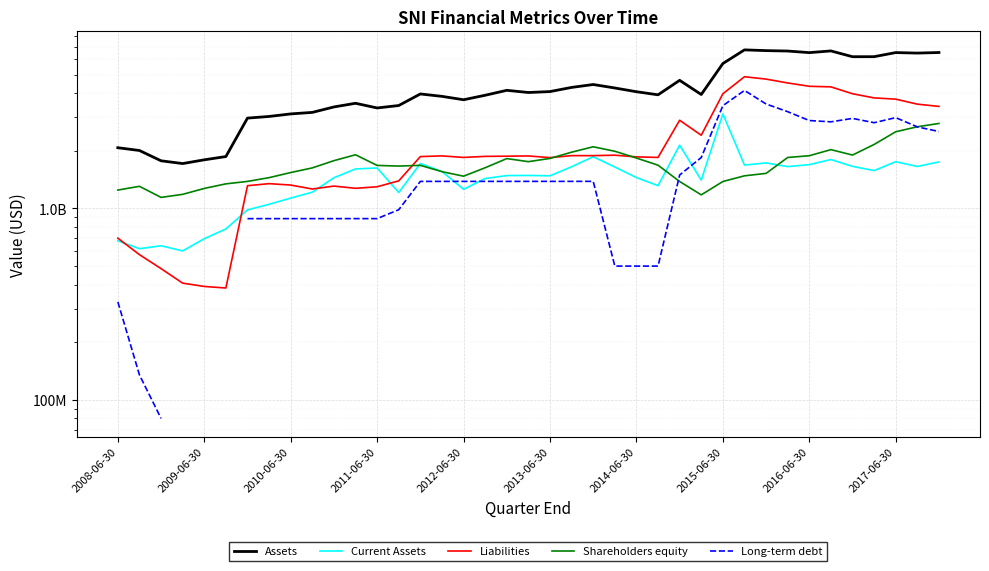

What is the total value across all series at 14?

10605584000.0